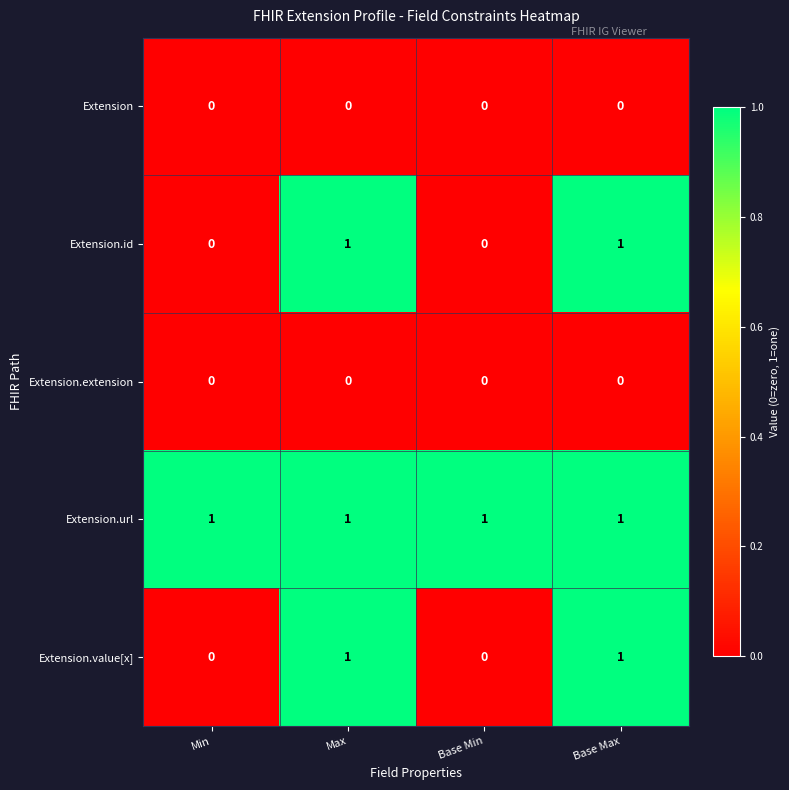

What is the total value across all series at Min?

1